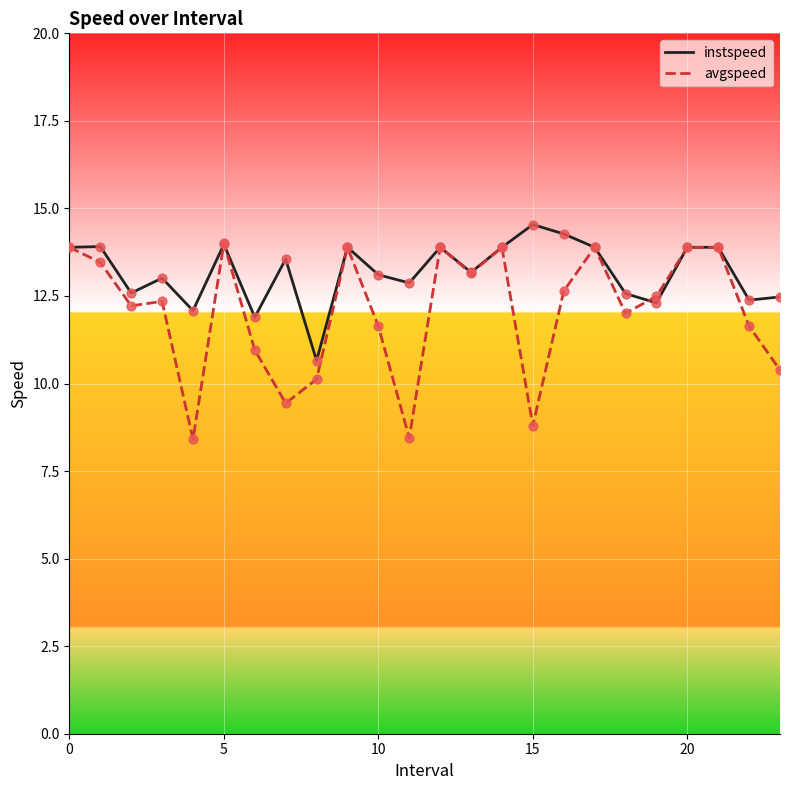

Which series has the largest total across all categories?

instspeed